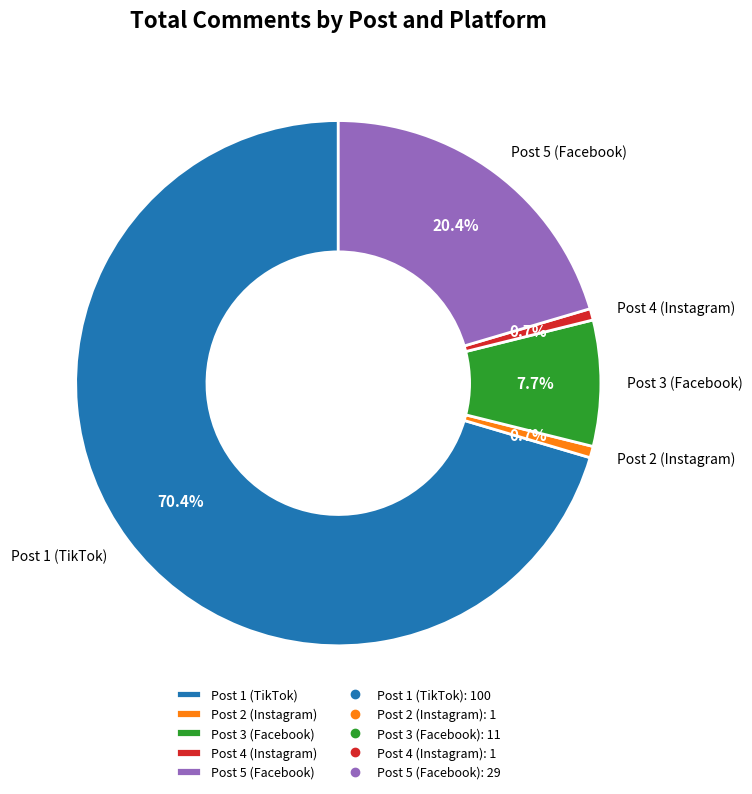

To the nearest percent, what portion does Post 3 (Facebook) represent?

8%